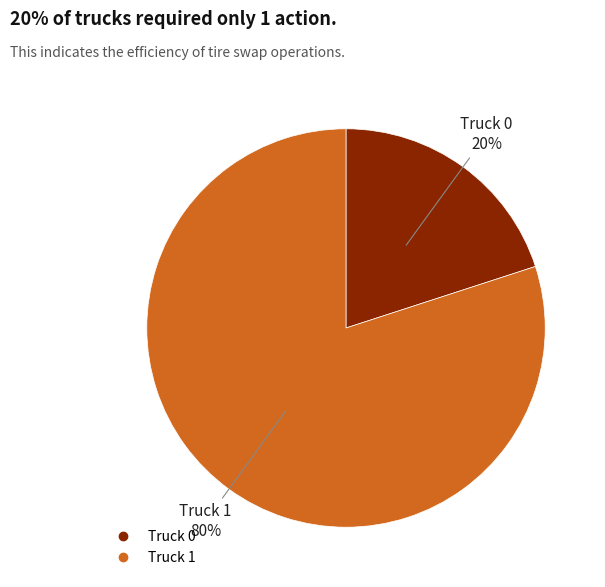

To the nearest percent, what portion does Truck 1 represent?

80%